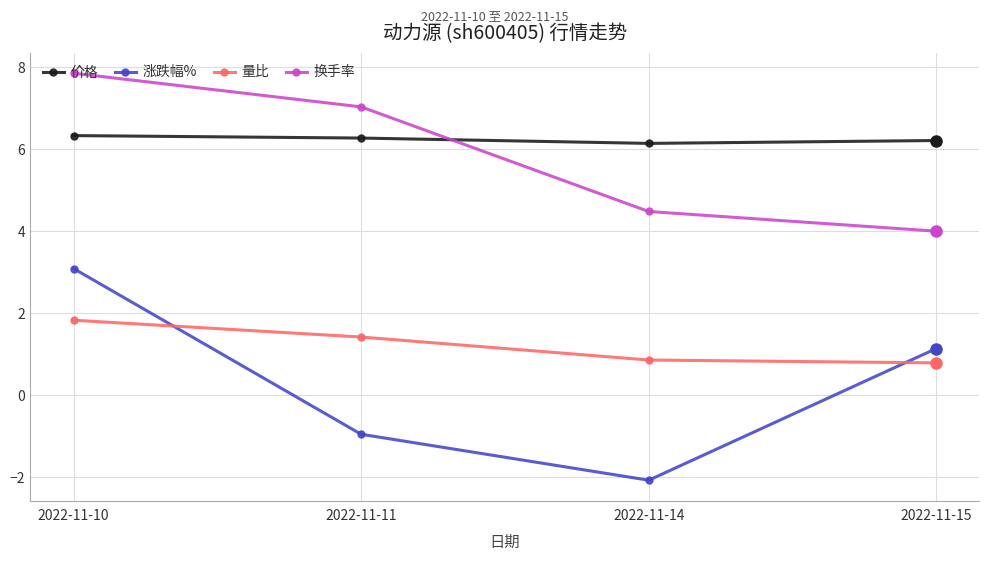

What is the sum of the 价格 values at 2022-11-11 and 2022-11-10?

12.6